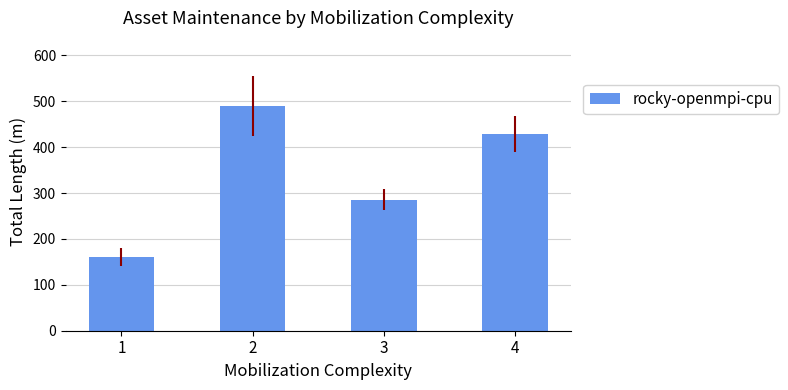

Reading left to right, list all the values displayed in this chart.

1=160.5	2=488.9	3=285.3	4=428.2